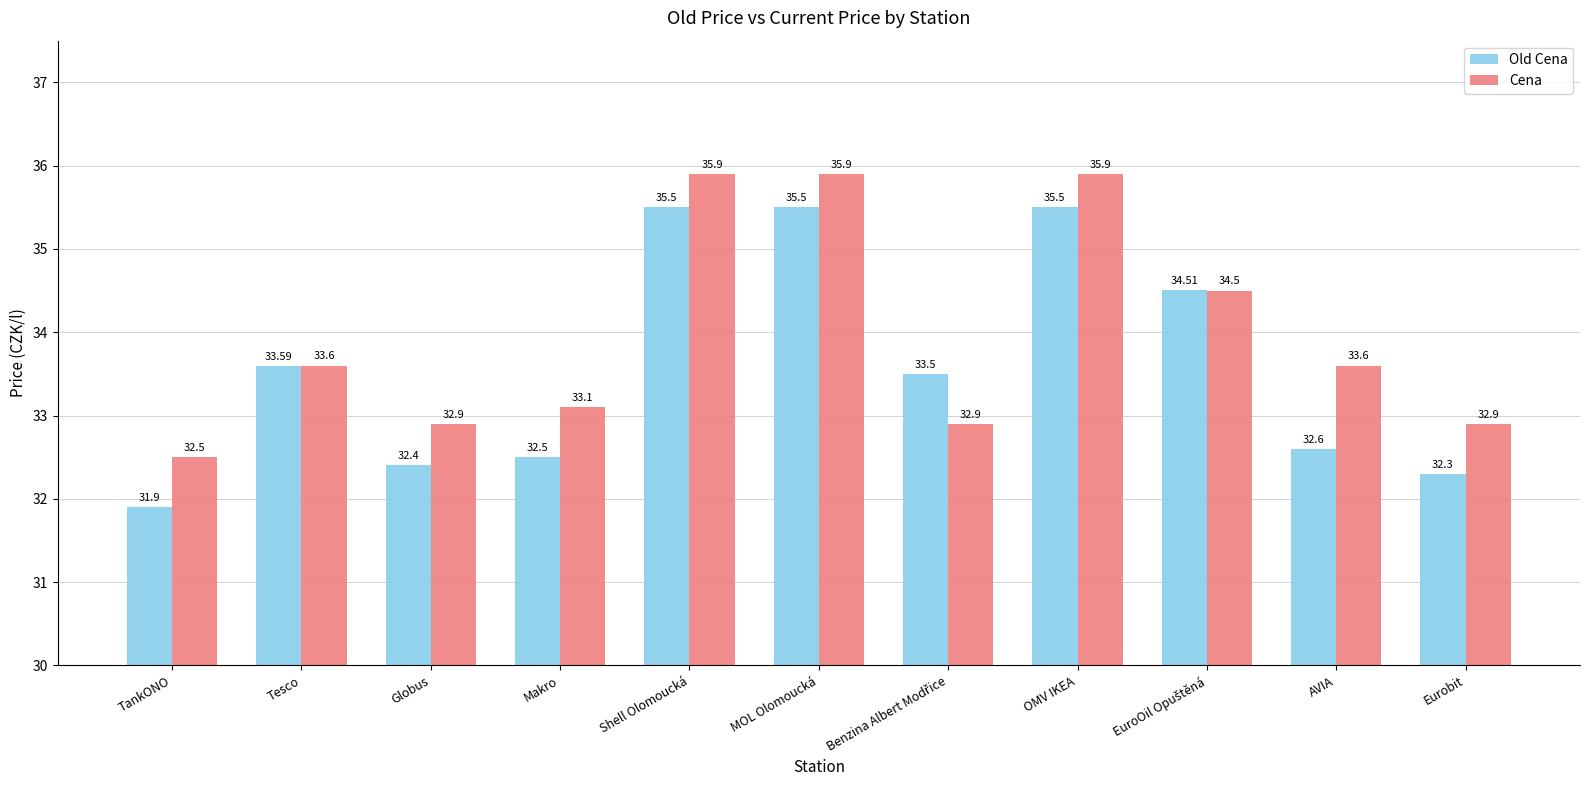

How many bars are there in each group?

2